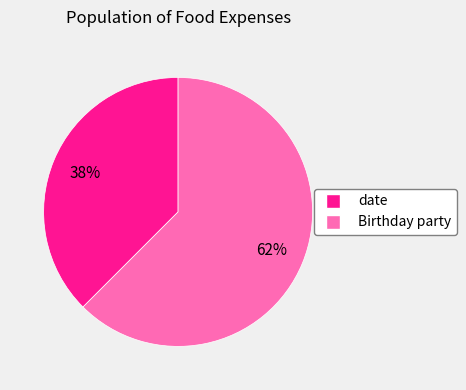

How many slices are in this pie chart?

2